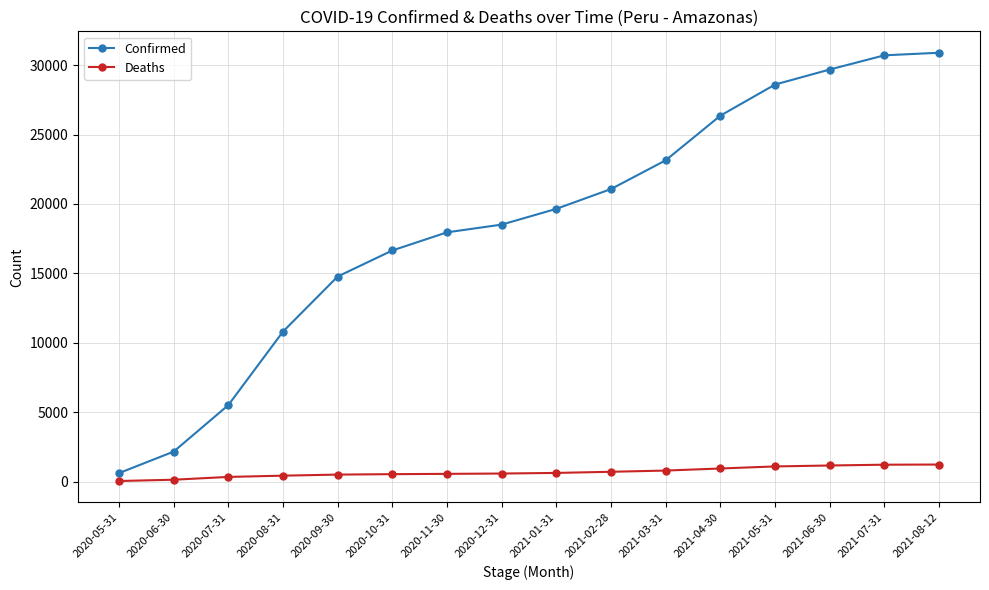

What is the label of the 8th point from the right?

2021-01-31